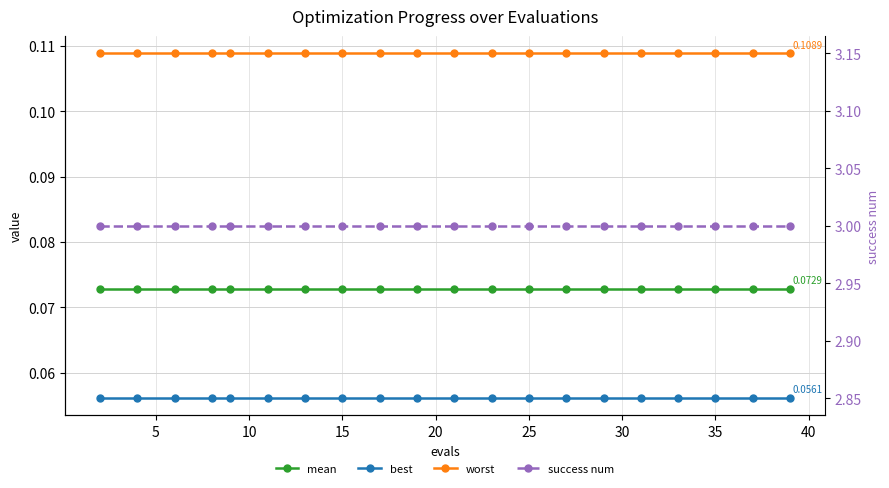

True or false: mean and worst intersect in this chart.

False